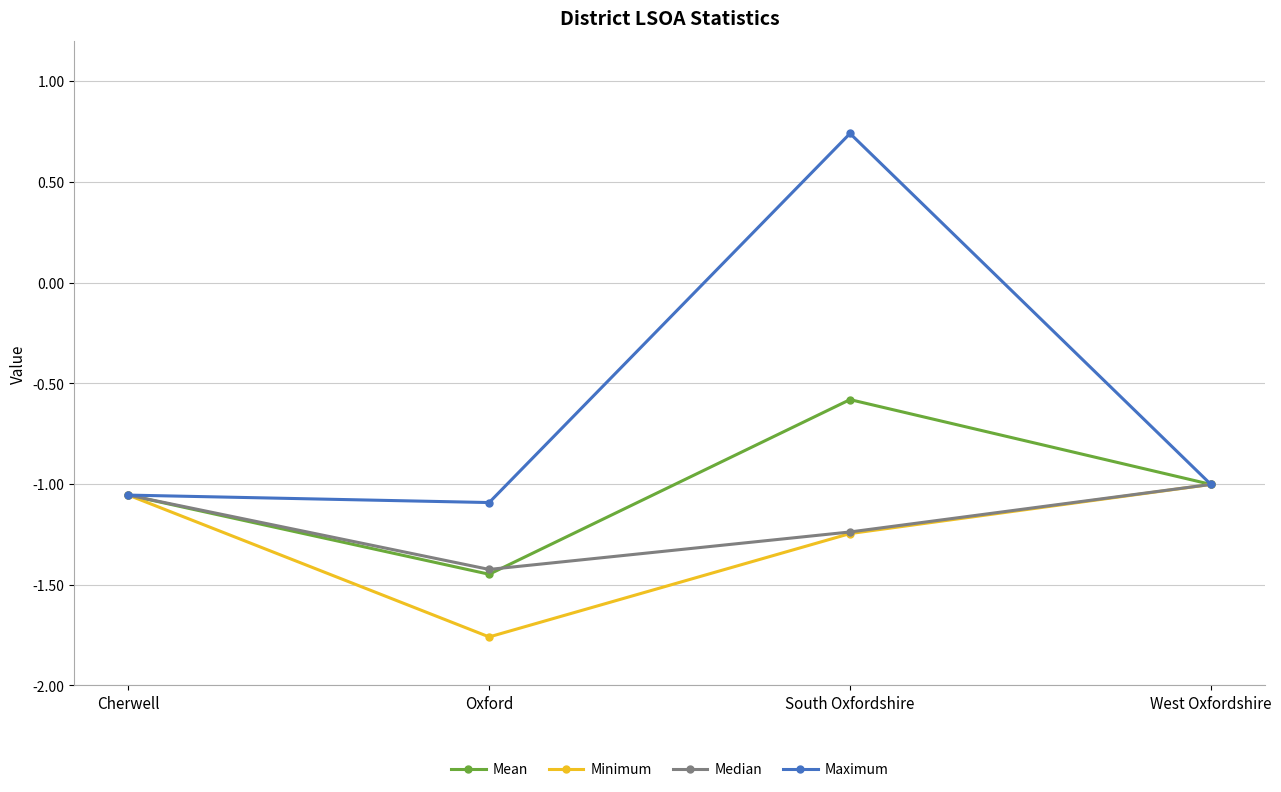

What is the label of the 4th point from the right?

Cherwell